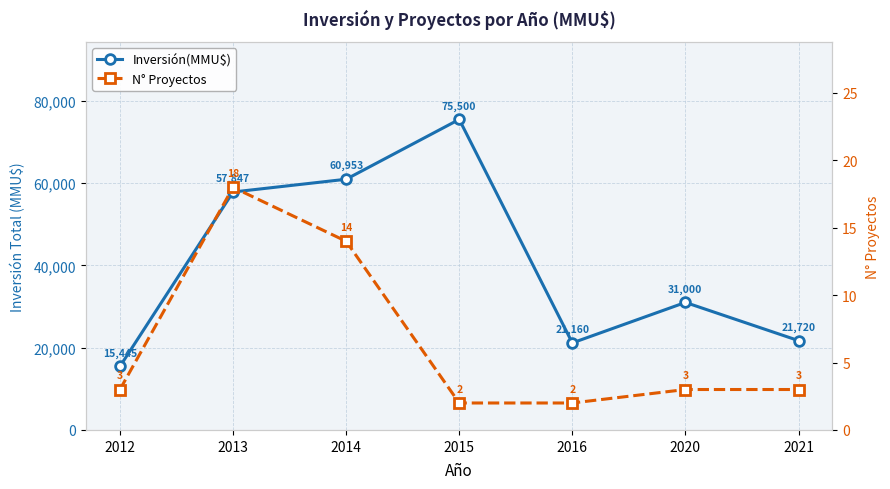

Reading left to right, what are all the values shown in this chart?

Inversión(MMU$): 2012=15445	2013=57847	2014=60953	2015=75500	2016=21160	2020=31000	2021=21720
N° Proyectos: 2012=3	2013=18	2014=14	2015=2	2016=2	2020=3	2021=3